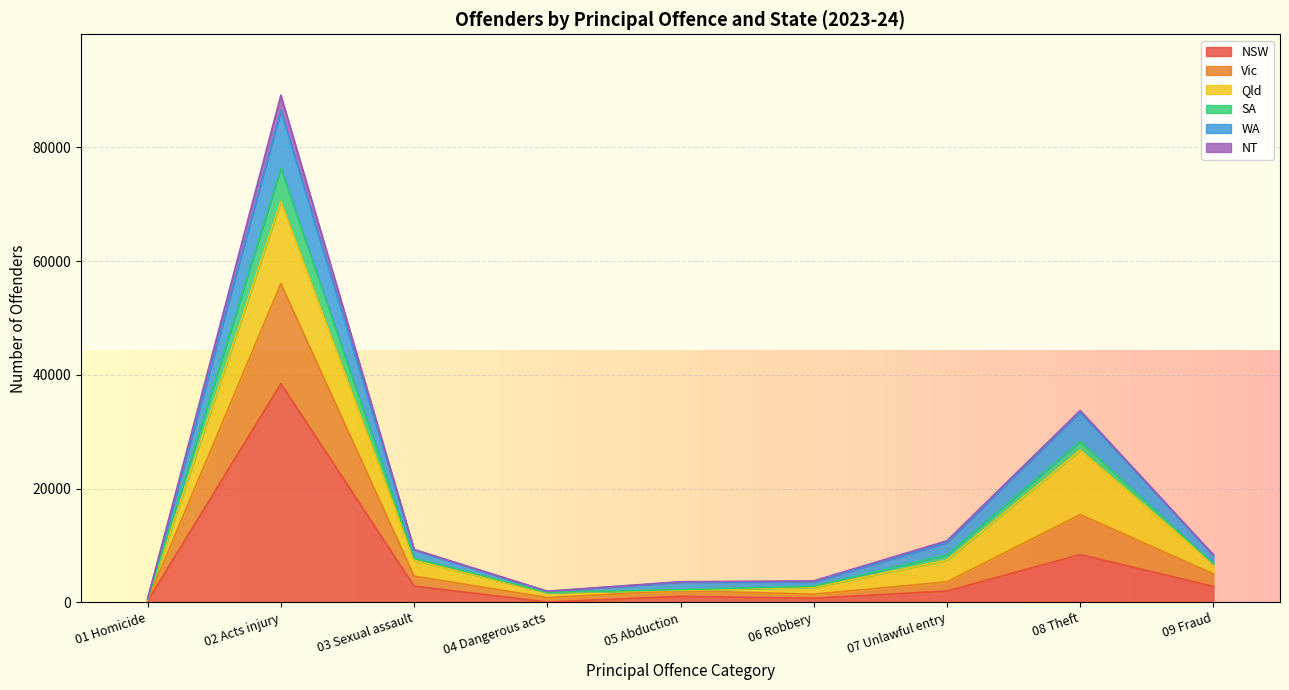

What is the maximum value for NSW?

38453